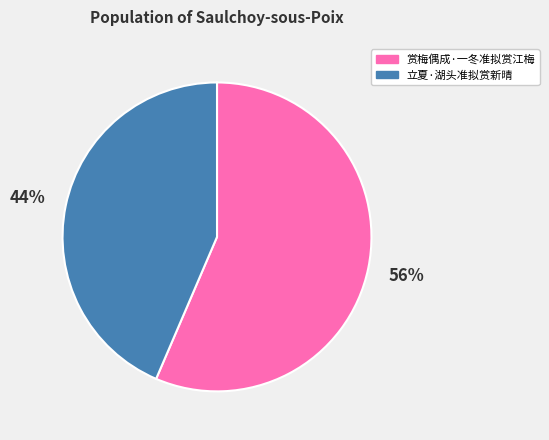

True or false: 赏梅偶成·一冬准拟赏江梅 accounts for 56% of the total.

True